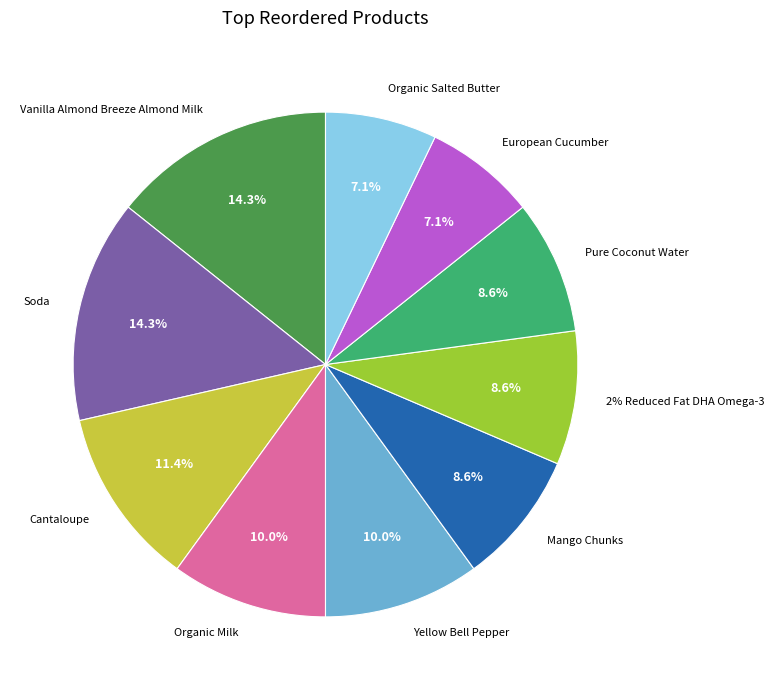

How much of the chart is everything except Soda?

85.7%